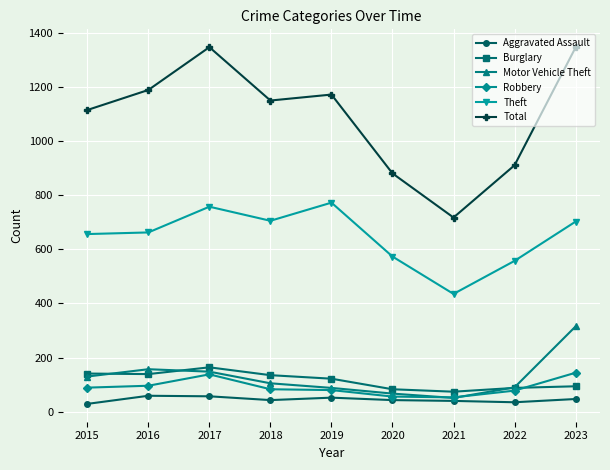

How many lines are shown in the chart?

6